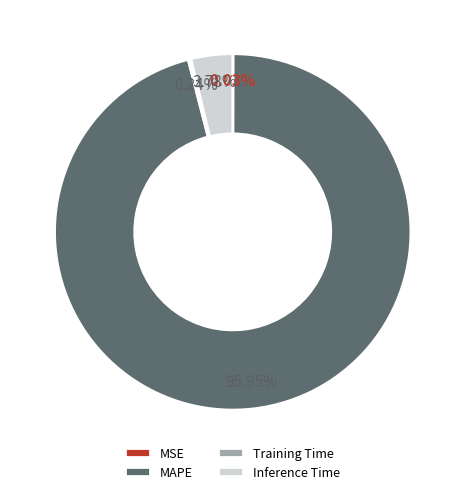

True or false: Inference Time accounts for 4% of the total.

True